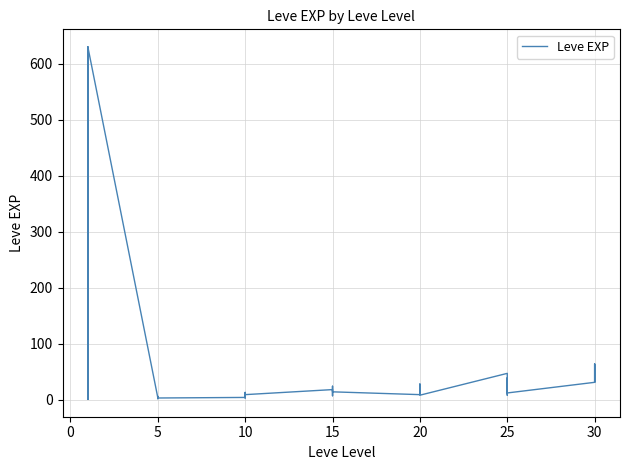

Reading left to right, extract all data points from this chart.

1	1	630	1	1	630	4	6	2	5	2	3	4	7	3	9	13	9	18	13	7	24	18	14	9	16	28	17	12	8	47	36	8	39	36	12	31	64	31	62